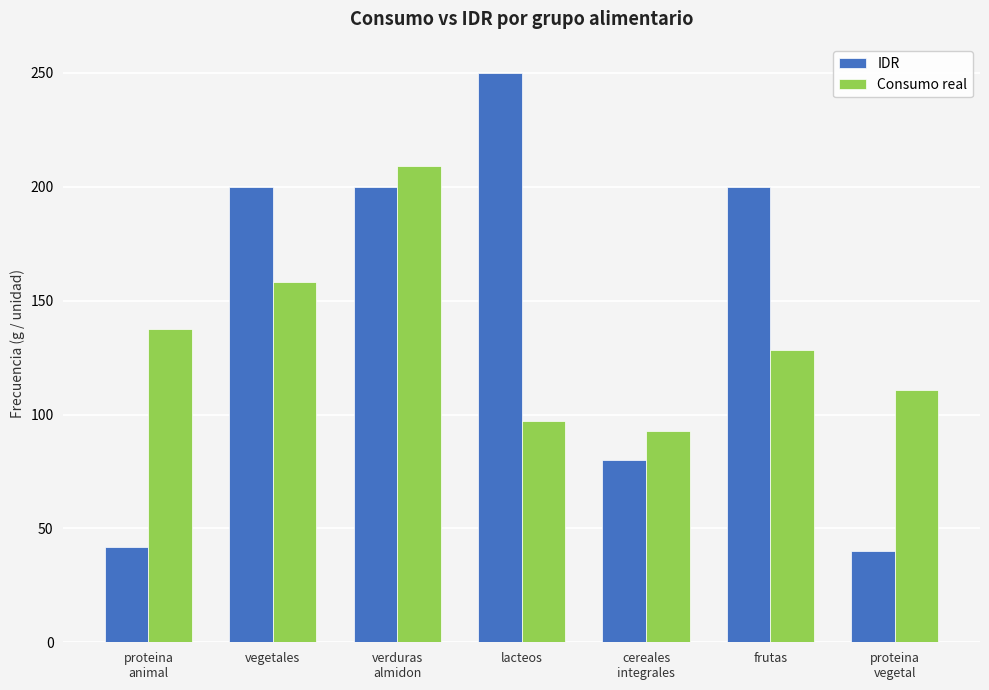

Reading right to left, list all the values displayed in this chart.

IDR: proteina
vegetal=40.0	frutas=200.0	cereales
integrales=80.0	lacteos=250.0	verduras
almidon=200.0	vegetales=200.0	proteina
animal=42.0
Consumo real: proteina
vegetal=111.0	frutas=128.3	cereales
integrales=92.9	lacteos=97.0	verduras
almidon=208.9	vegetales=158.0	proteina
animal=137.6